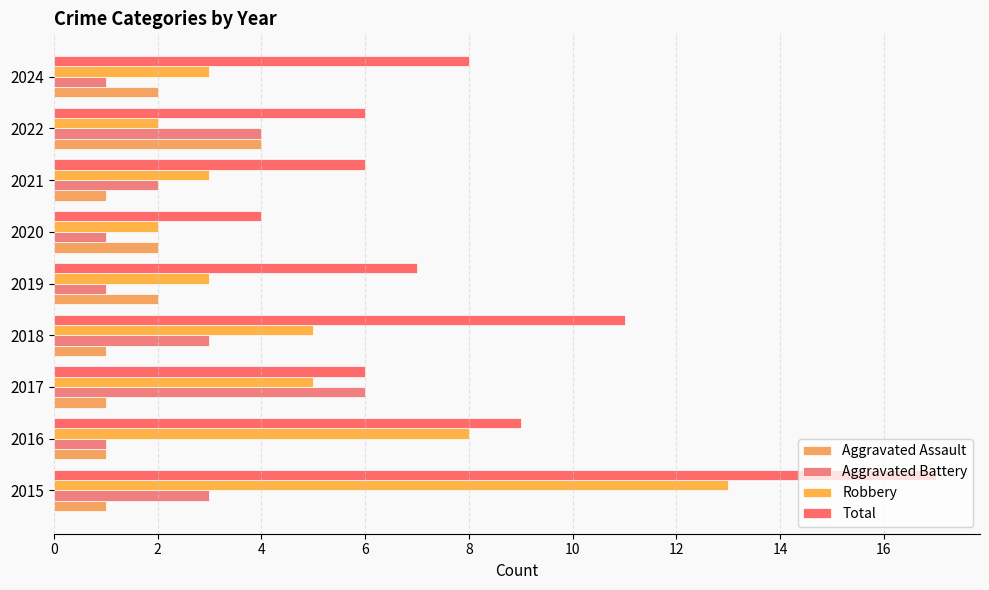

How many data points does each series have?

9